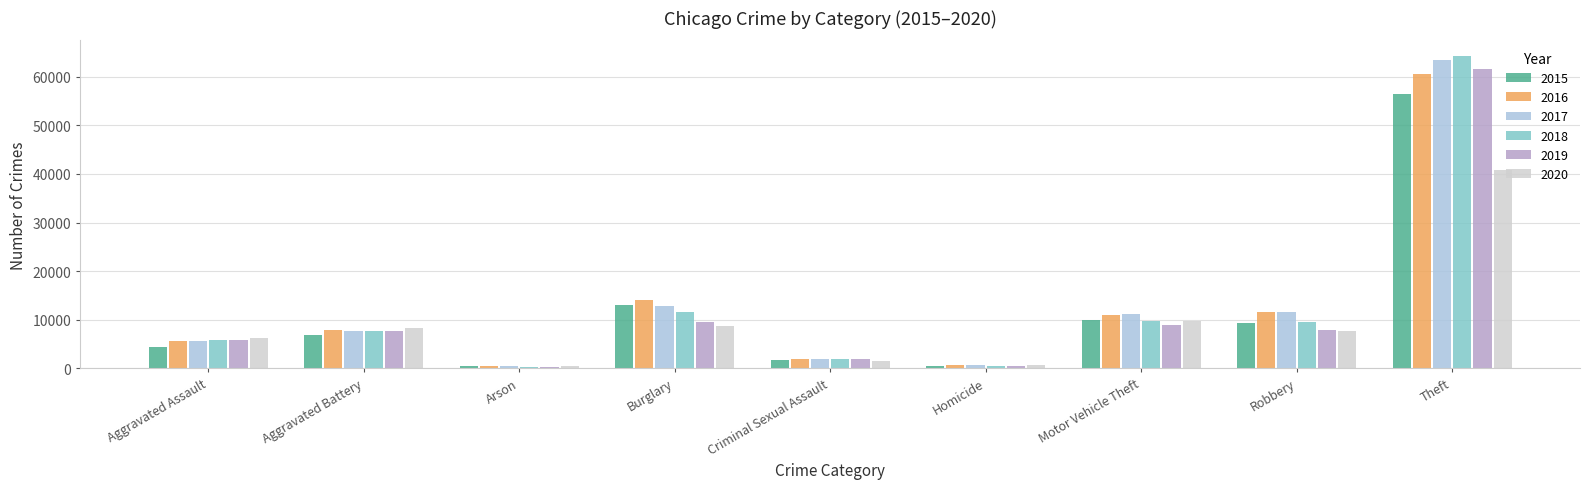

At how many categories does at least one series exceed 14476?

1